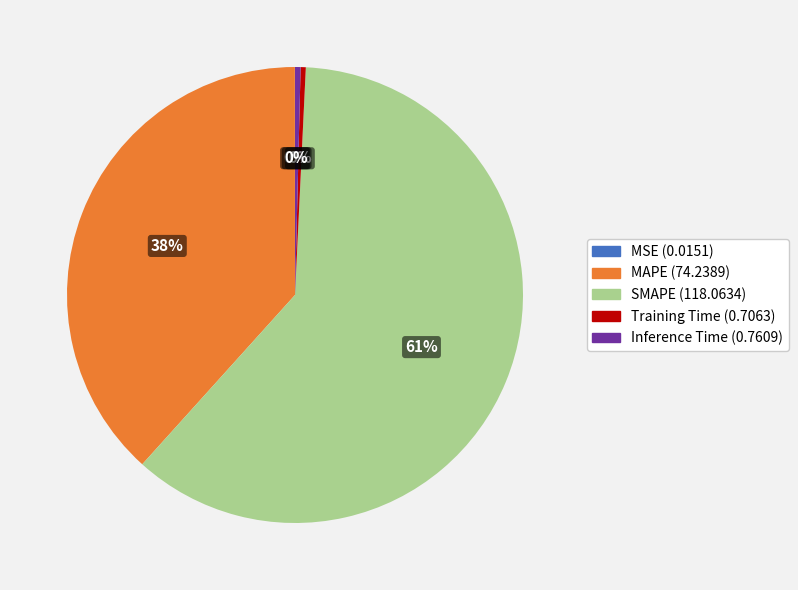

What percentage is the MAPE slice, to the nearest percent?

38%